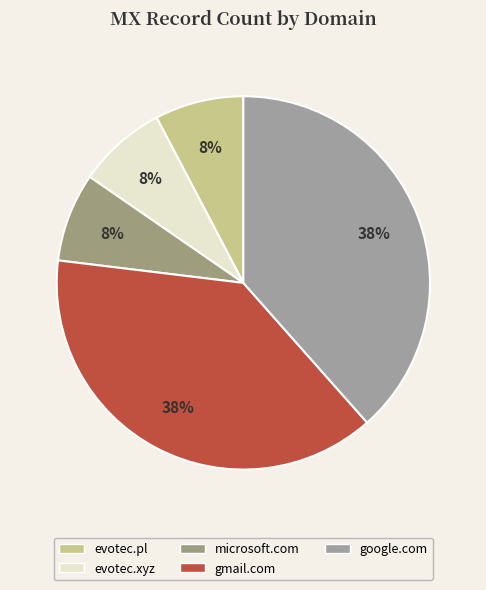

How many segments does this pie chart have?

5